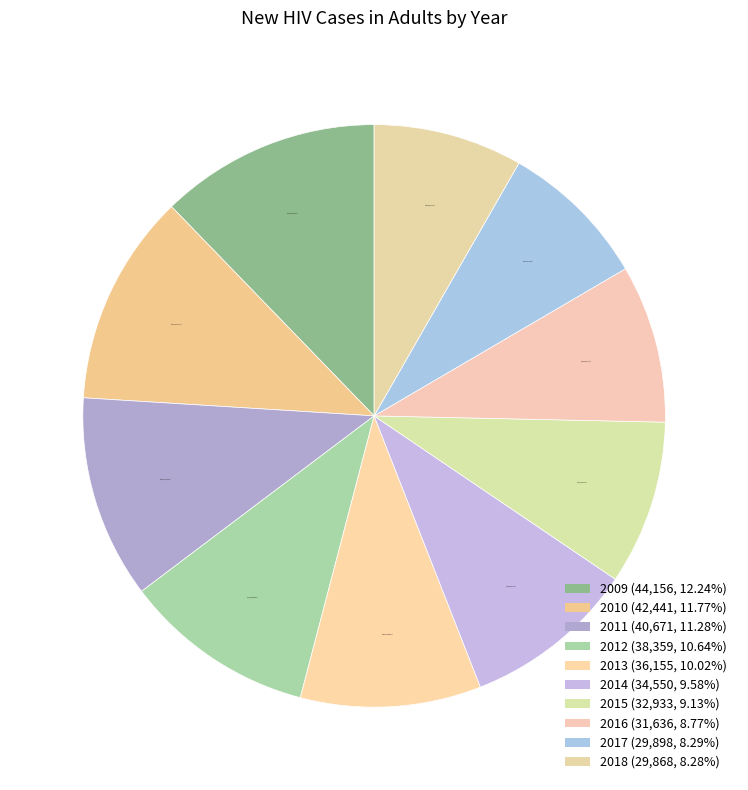

Is 2014 the majority of the pie?

No